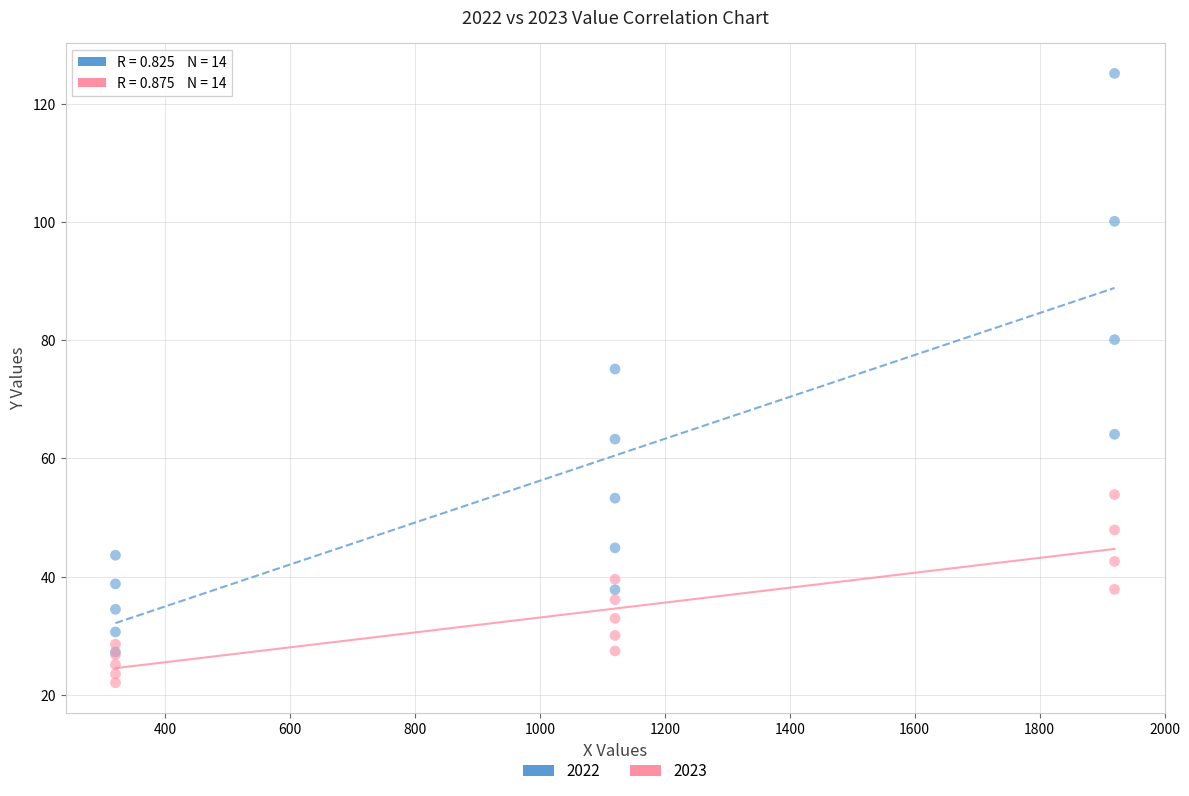

Across all series, what Y value is closest to 73?

75.1